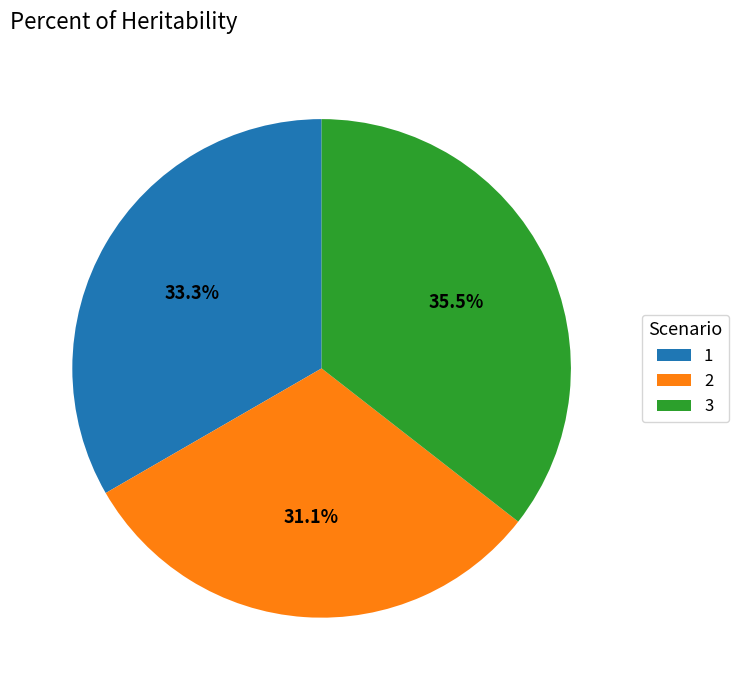

What percentage do 3 and 1 together represent?

68.9%